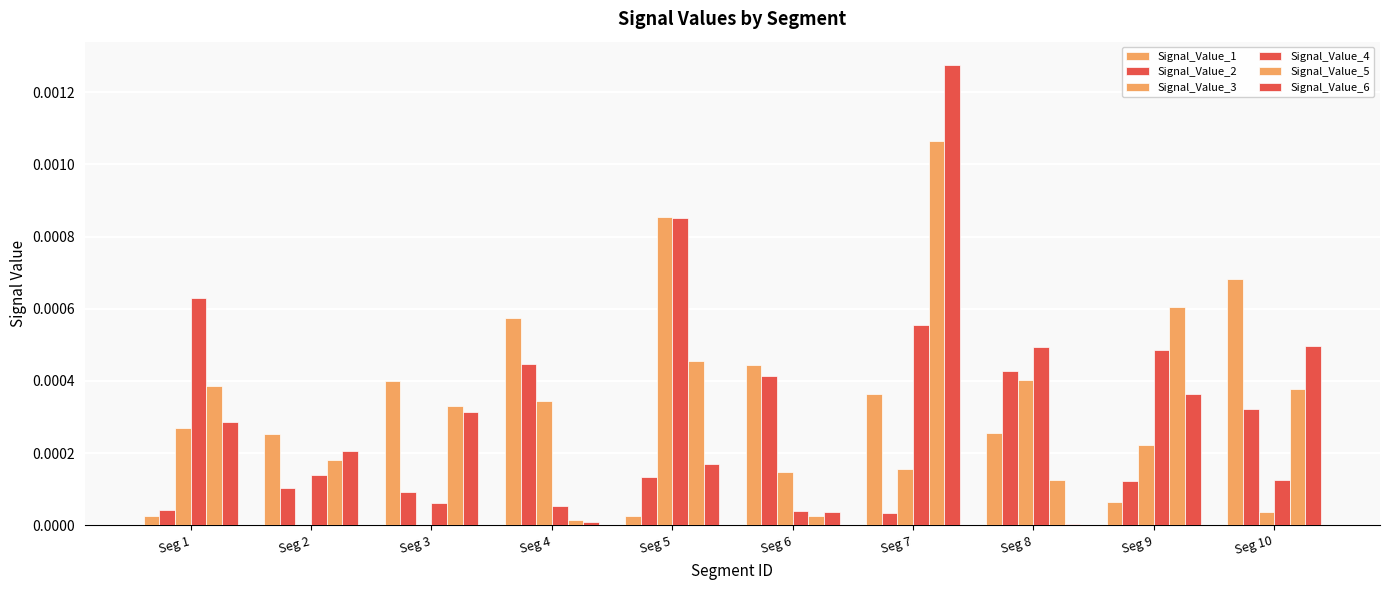

At which category is the sum across all series the highest?

Seg 7